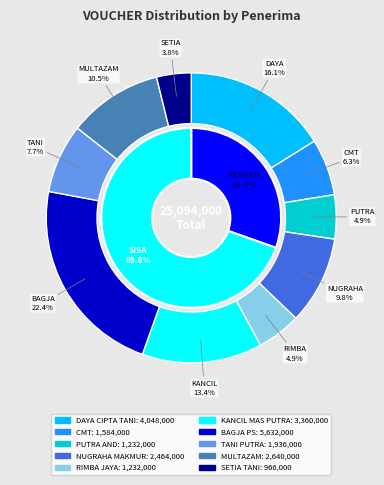

Which slice is the smallest?

SETIA TANI